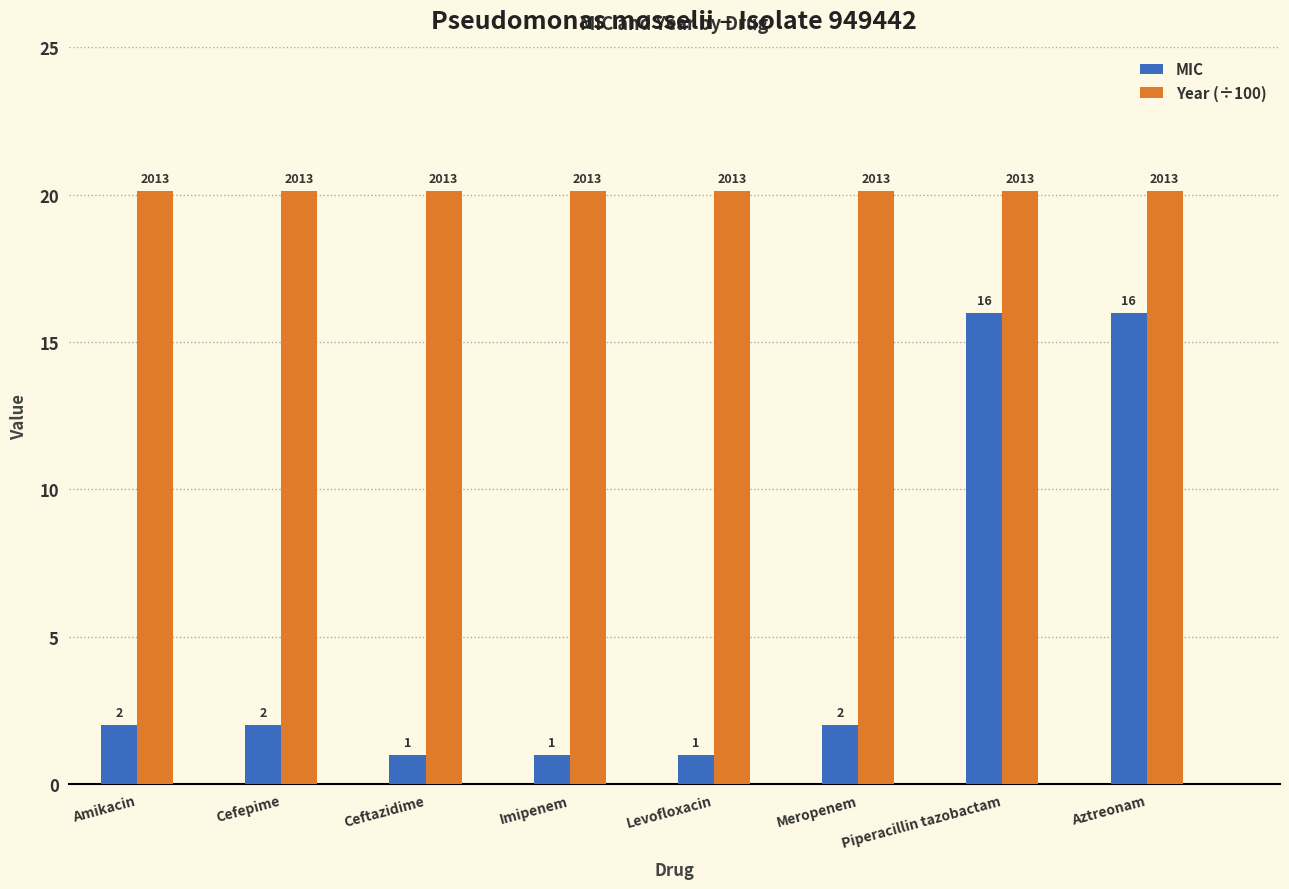

How many bars are there in each group?

2